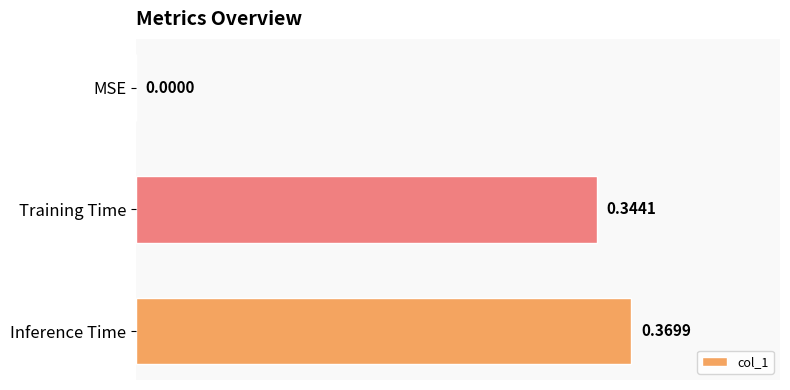

What is the sum of all values?

0.7